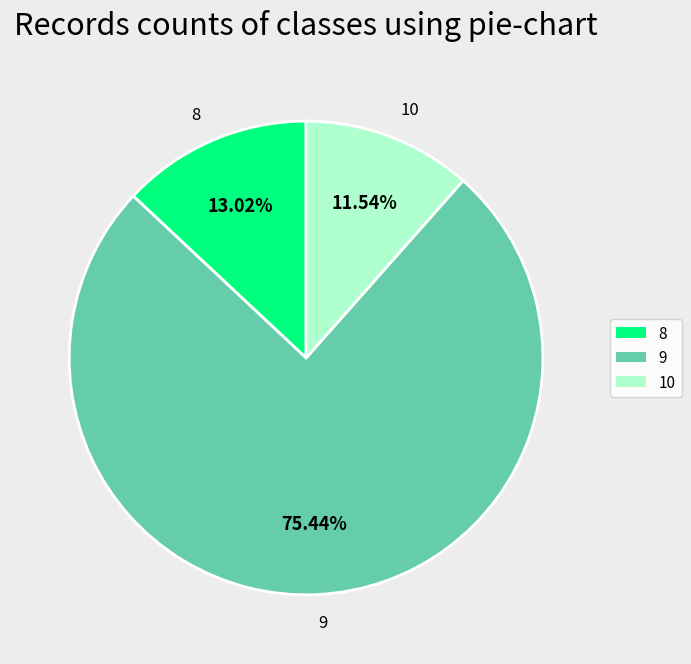

True or false: 9 accounts for 75% of the total.

True